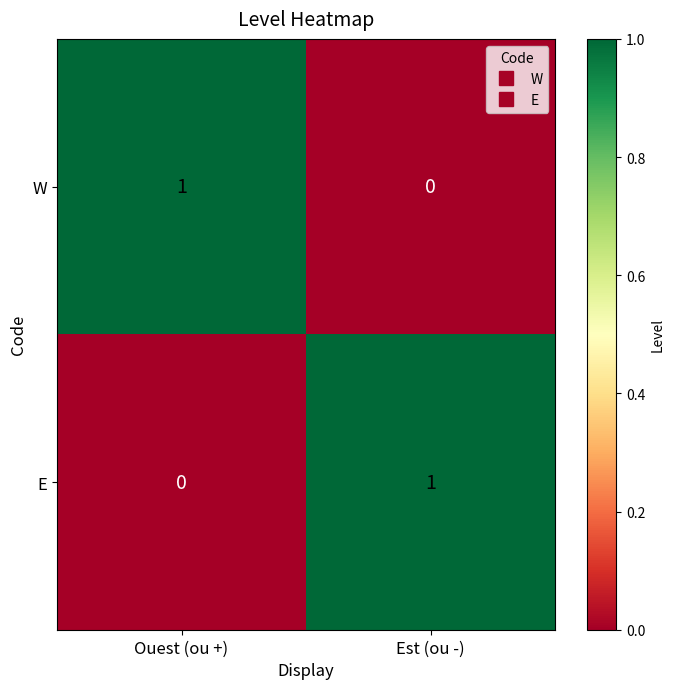

How many positive values does the E series have?

1